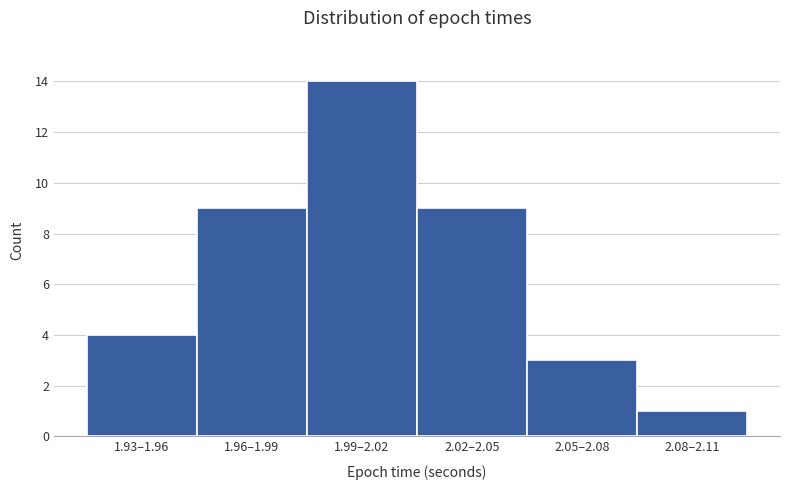

Reading left to right, list all the values displayed in this chart.

4	9	14	9	3	1